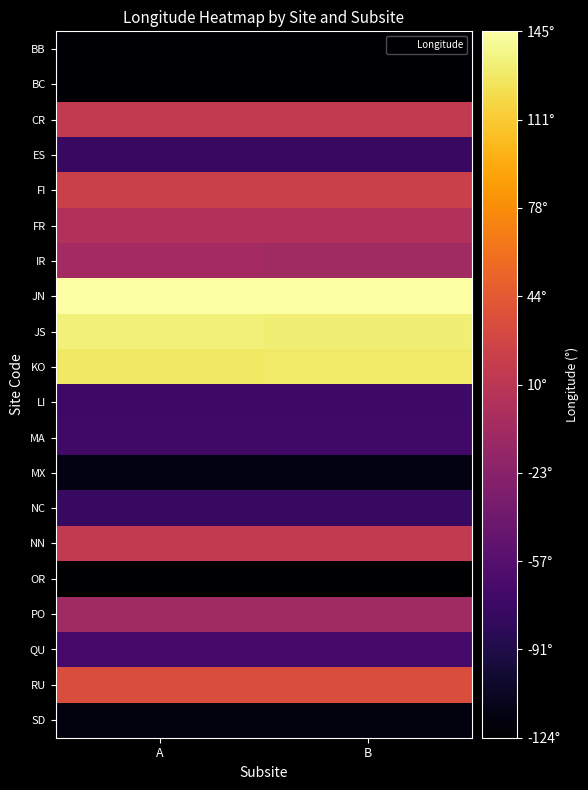

Which category has the highest value across all series?

A